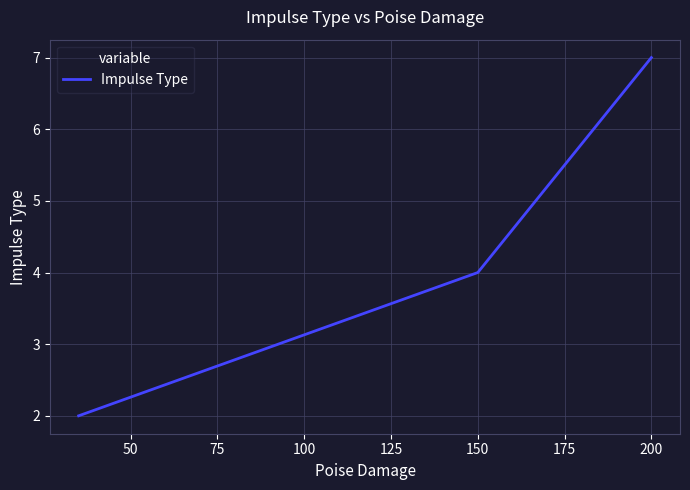

What is the difference between the maximum and minimum values?

5